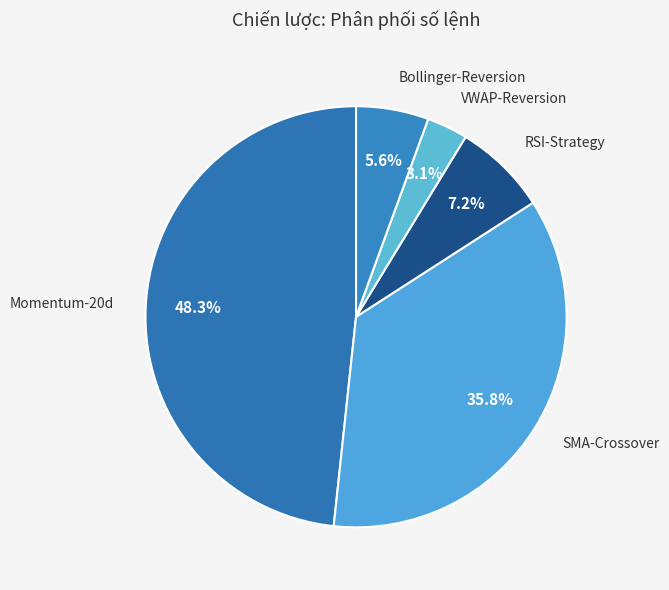

Is there any slice that represents more than half of the pie?

No